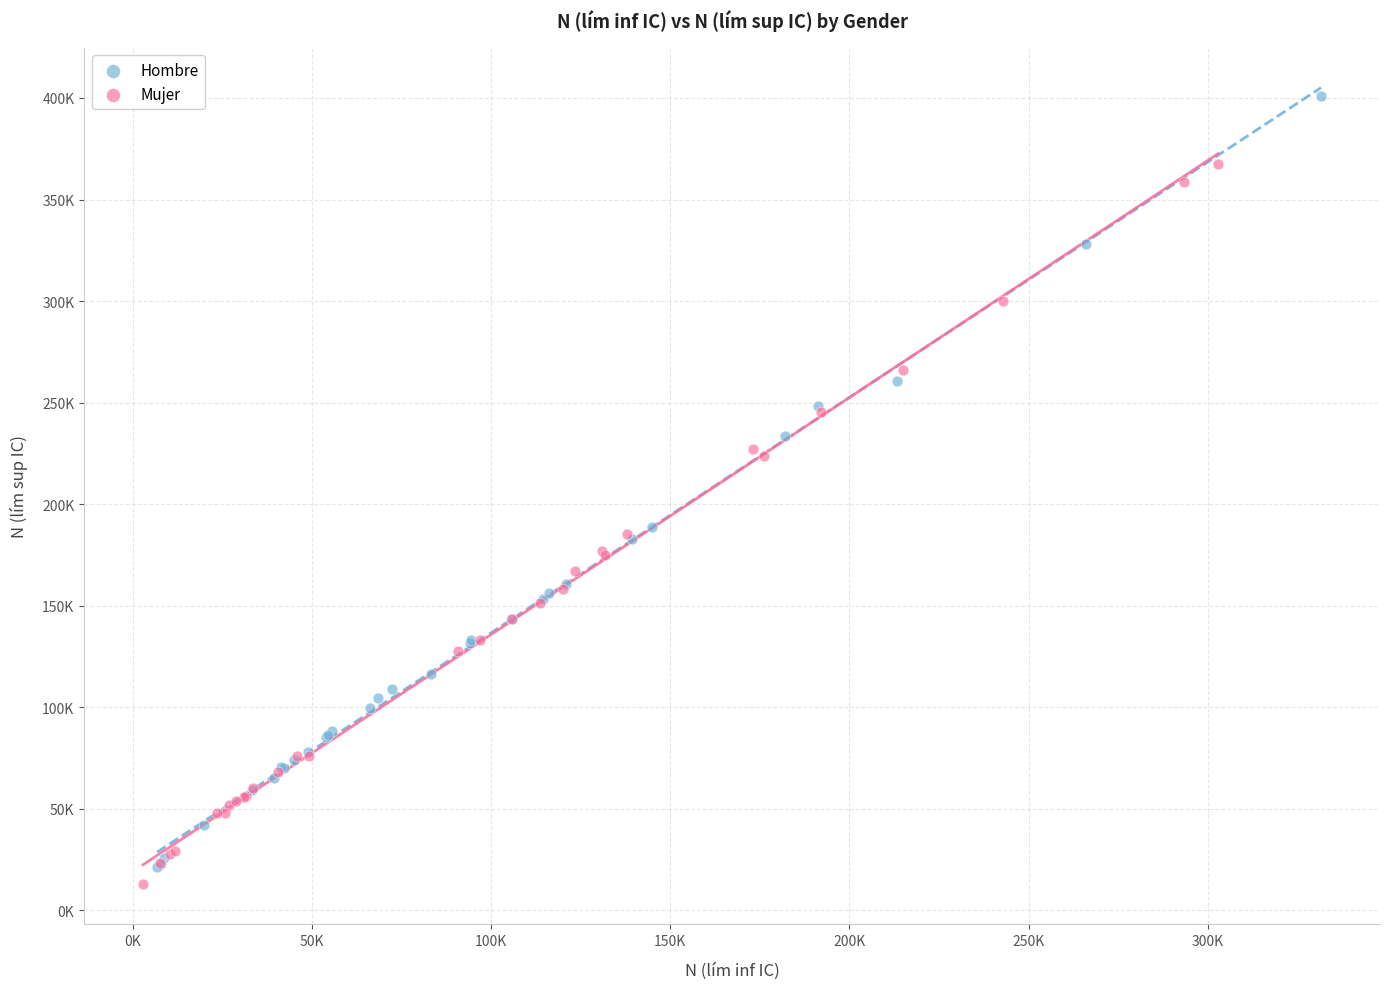

What are all the series names shown in the legend?

Hombre, Mujer